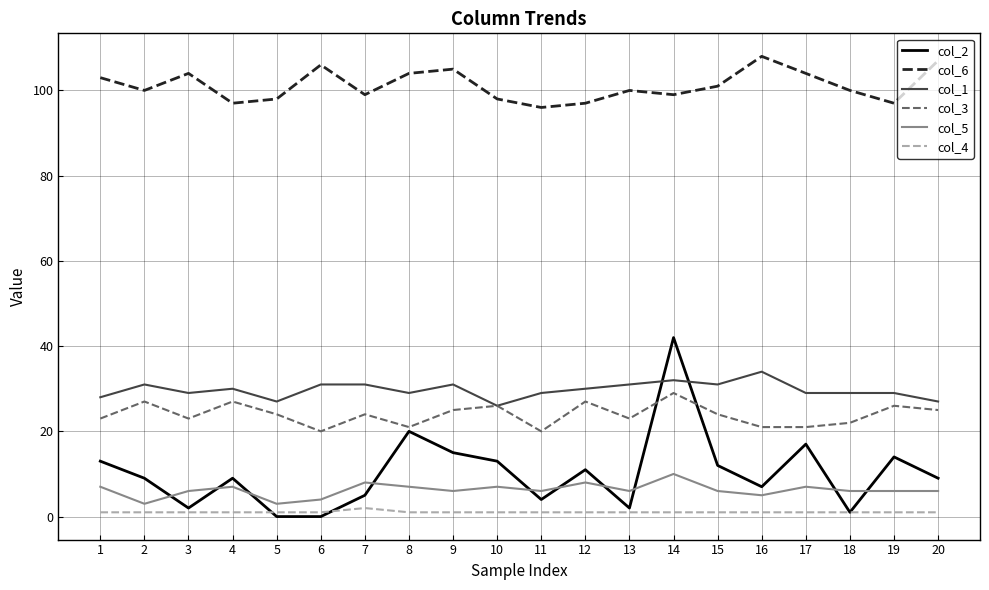

True or false: col_4 and col_3 cross at least once.

False